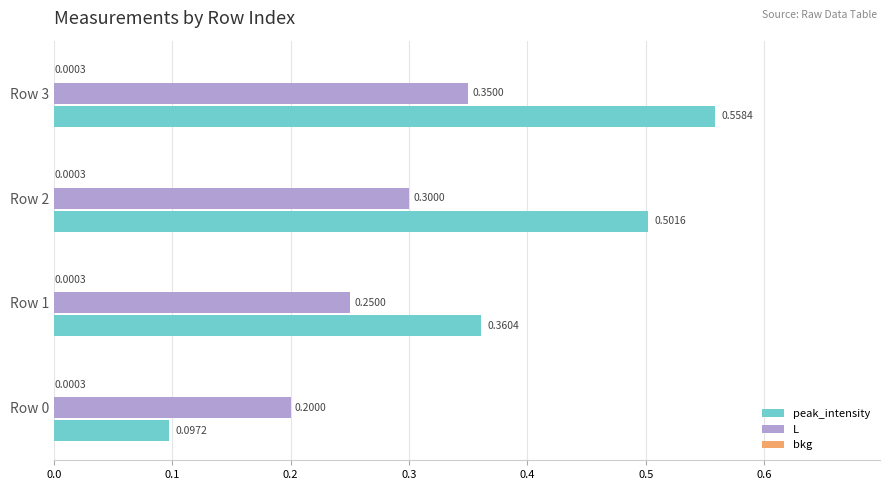

Which series has the largest total across all categories?

peak_intensity